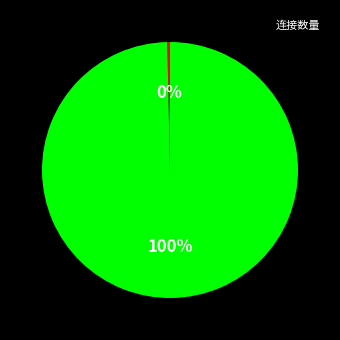

Count the number of slices in the pie.

2